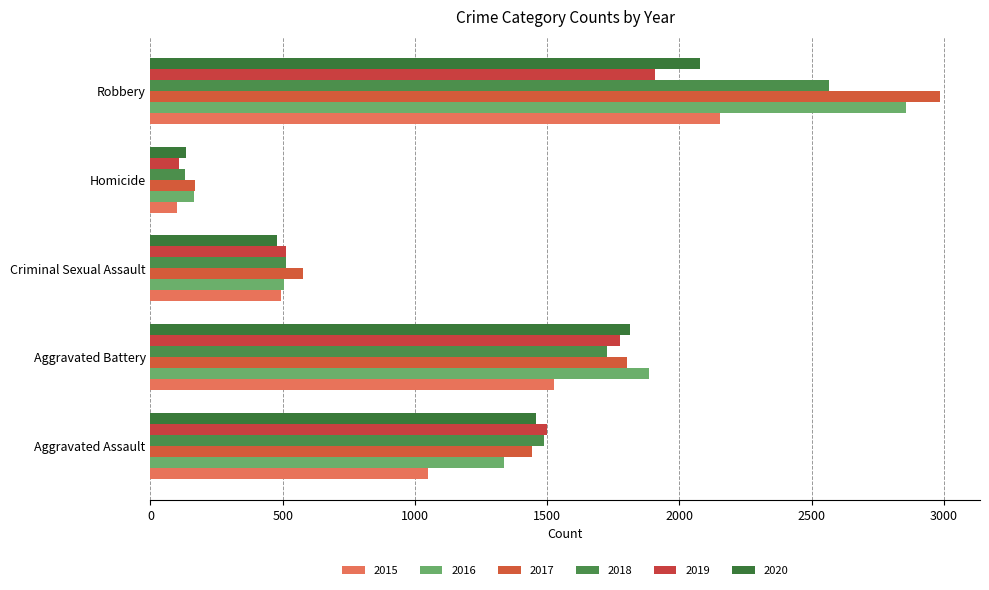

Which series has the largest range (max minus min)?

2017